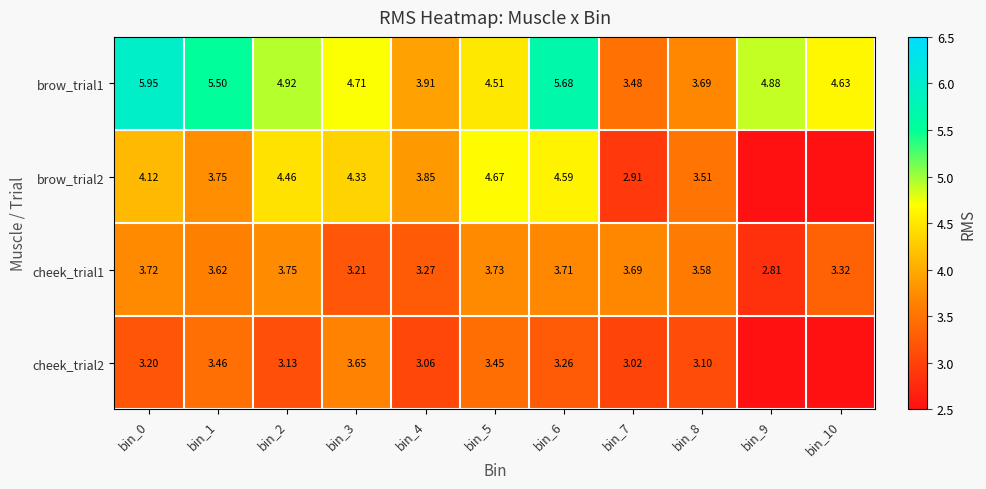

What is the maximum value for brow_trial1?

6.0